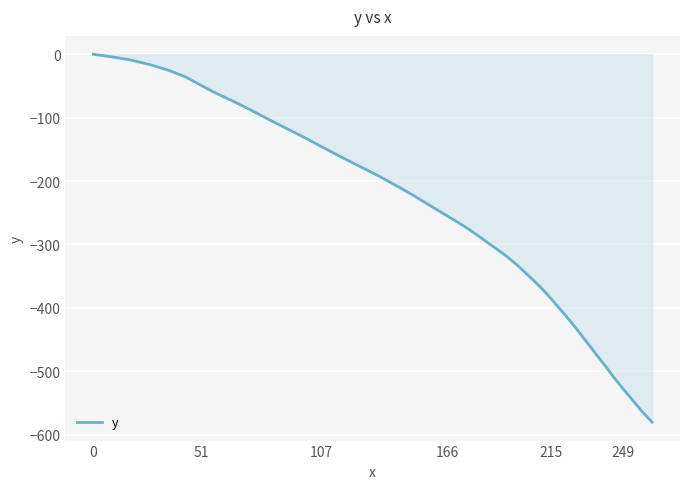

What is the minimum value shown in the chart?

-580.3